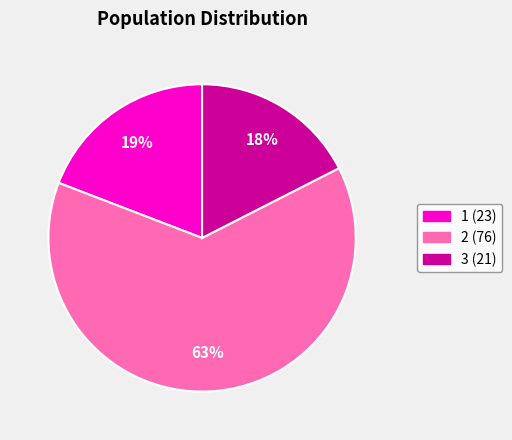

Does 1 represent more than half of the total?

No